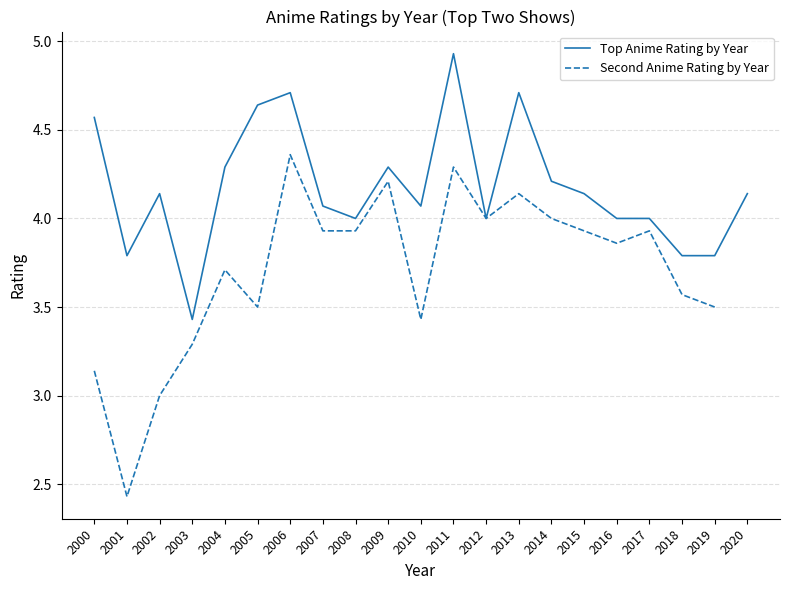

The value at 2004 is 1.8. True or false?

False